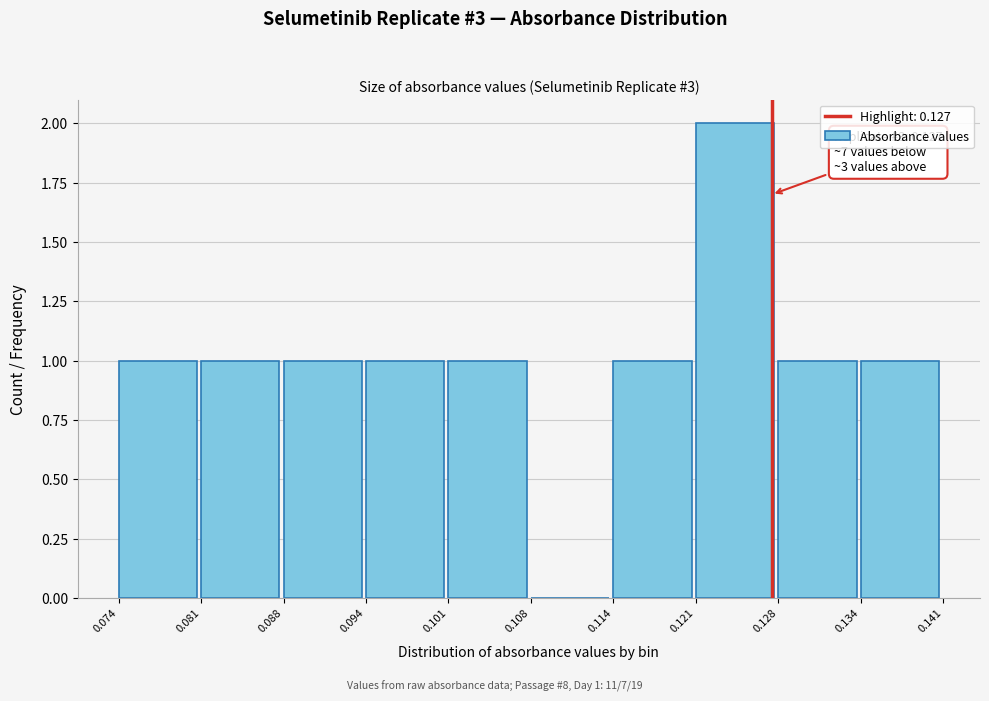

Which range on the x-axis has the tallest bar?

0.121 to 0.128